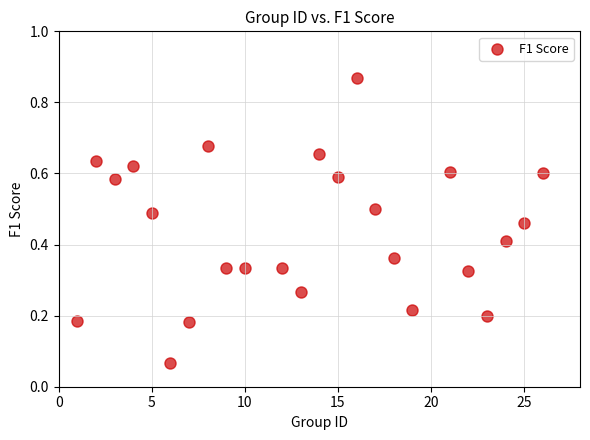

What is the range of Y values (max minus min)?

0.8